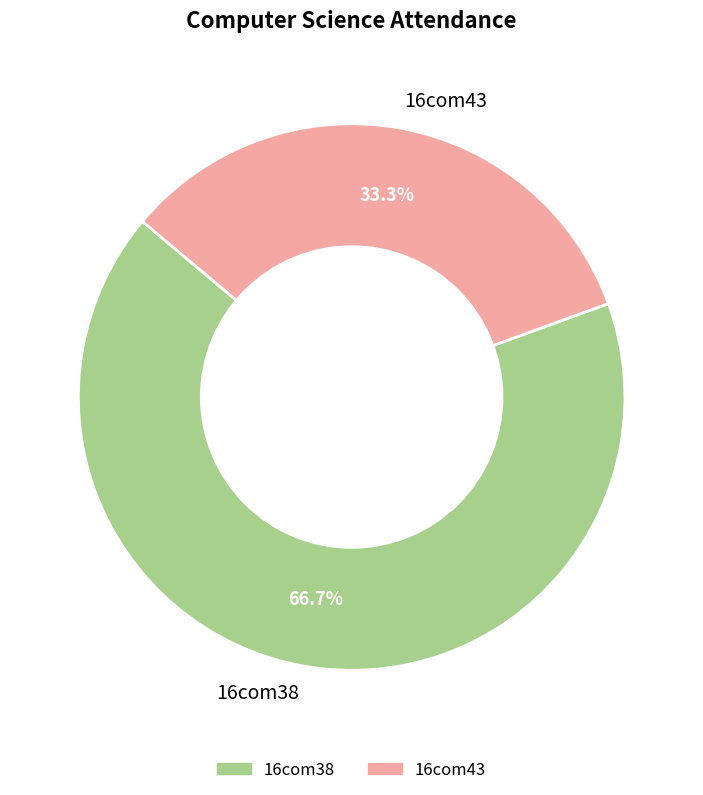

The 16com43 slice represents 33% of the pie. True or false?

True